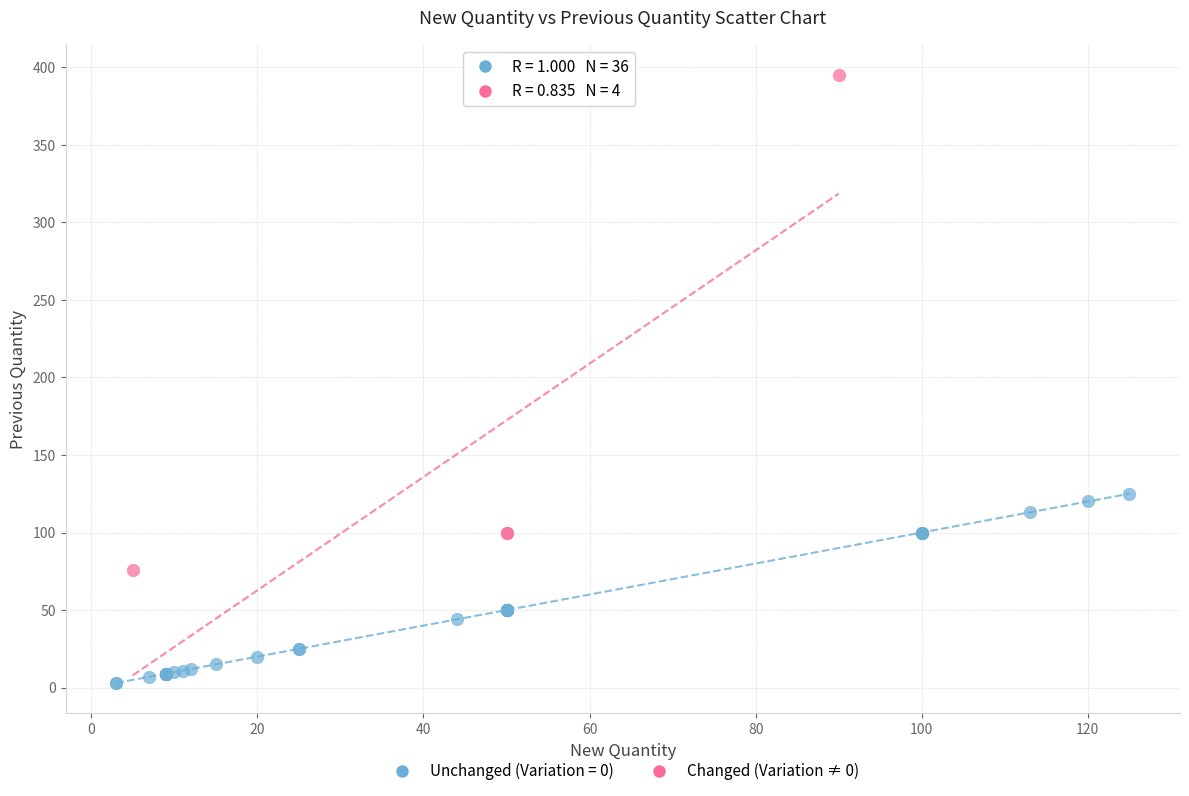

Which series reaches the minimum Y coordinate?

Unchanged (Variation = 0)